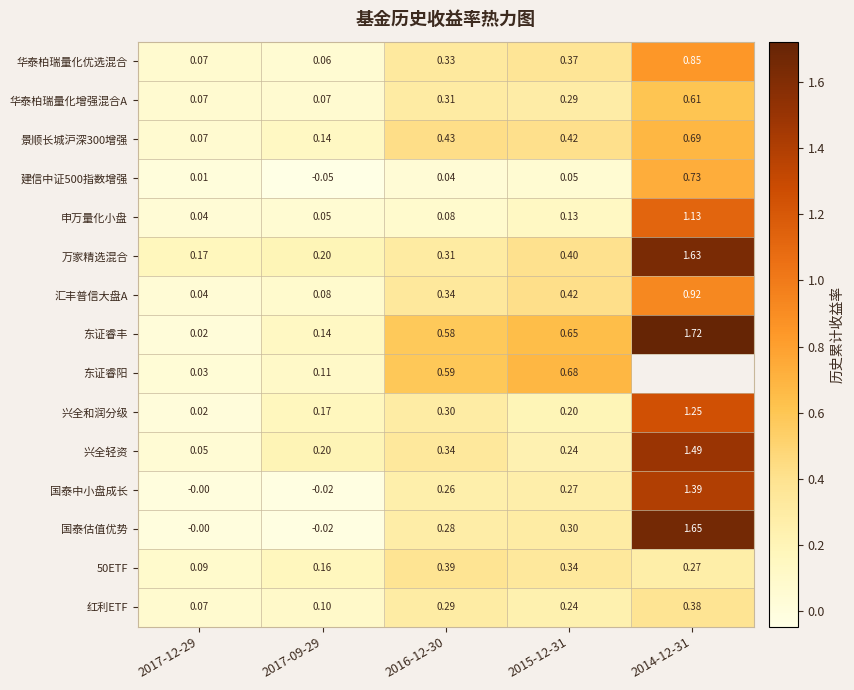

Which series changed the most between 2017-09-29 and 2015-12-31?

东证睿阳